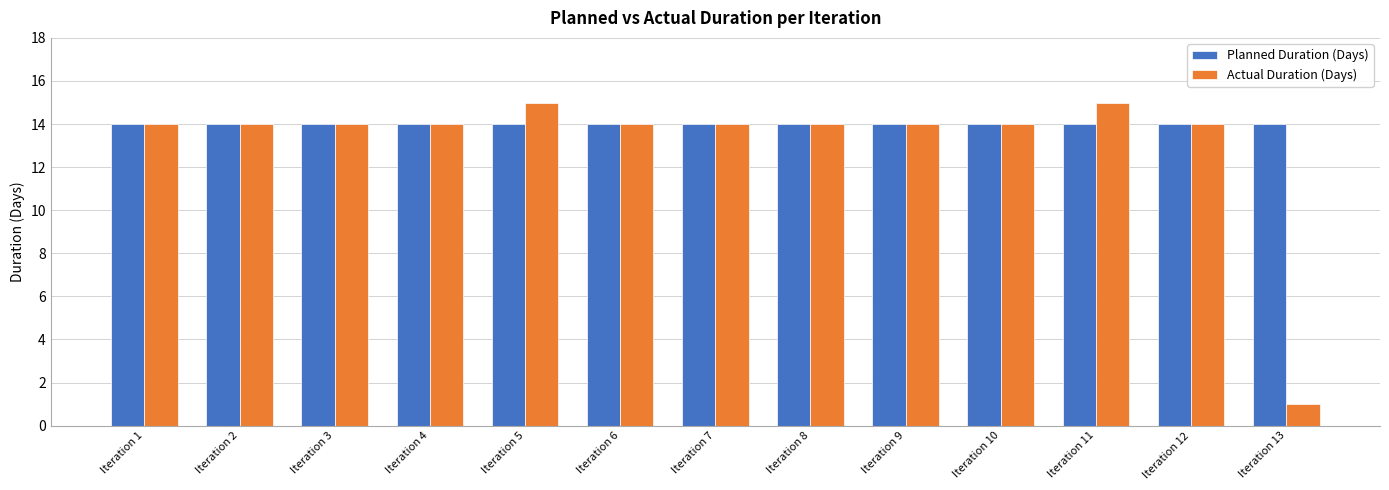

The Actual Duration (Days) series shows 21 at Iteration 1. True or false?

False